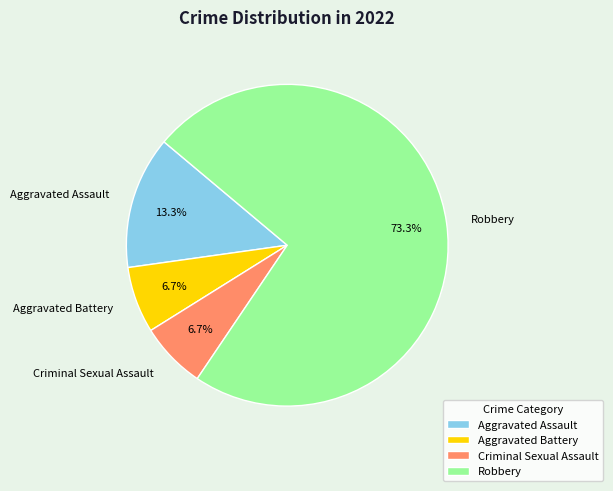

Count the number of slices in the pie.

4